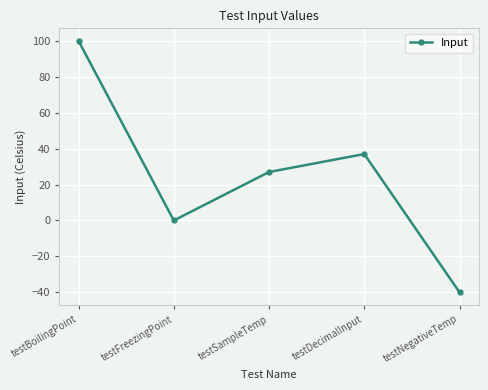

The chart shows a value of -61 at testNegativeTemp. True or false?

False